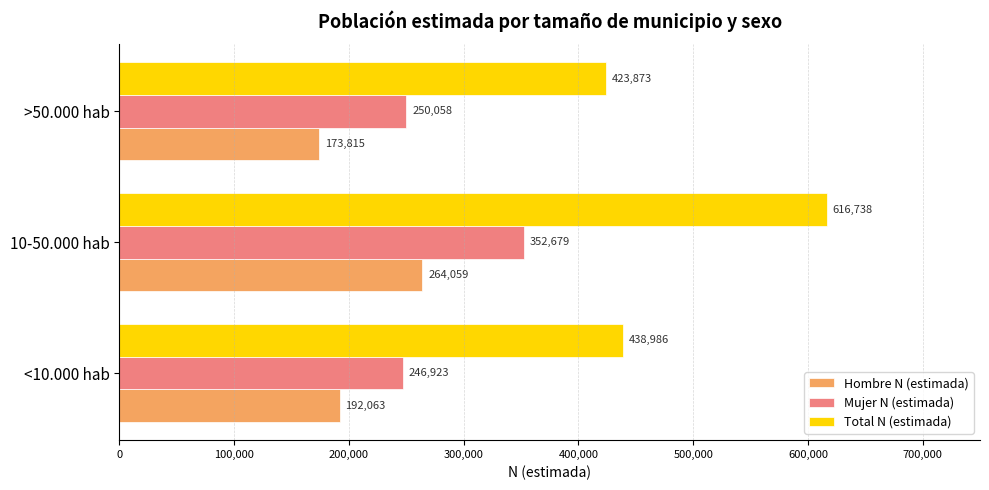

What are all the series names shown in the legend?

Hombre N (estimada), Mujer N (estimada), Total N (estimada)